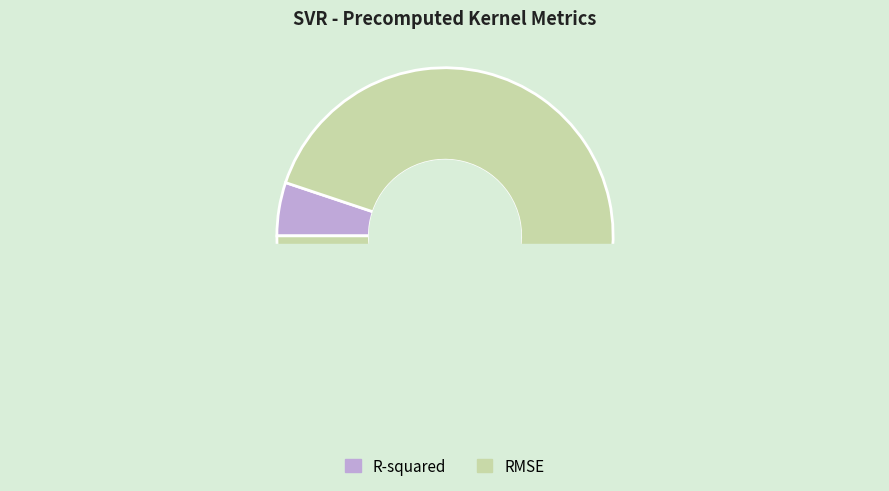

Is there a majority slice in this chart?

Yes